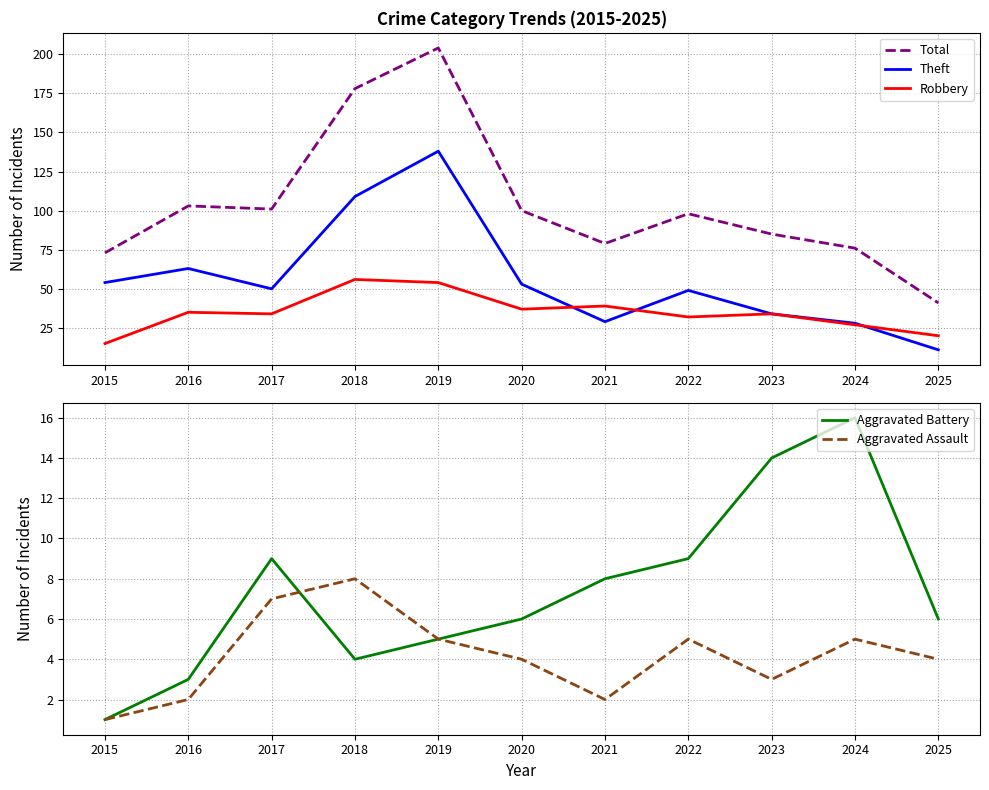

What is the maximum value for Total?

204